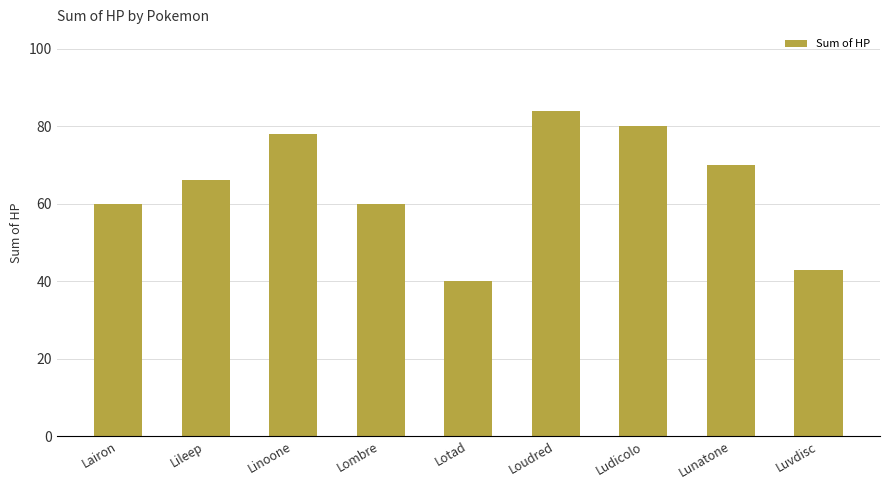

Approximately how many times larger is the value at Lunatone compared to Ludicolo?

0.9